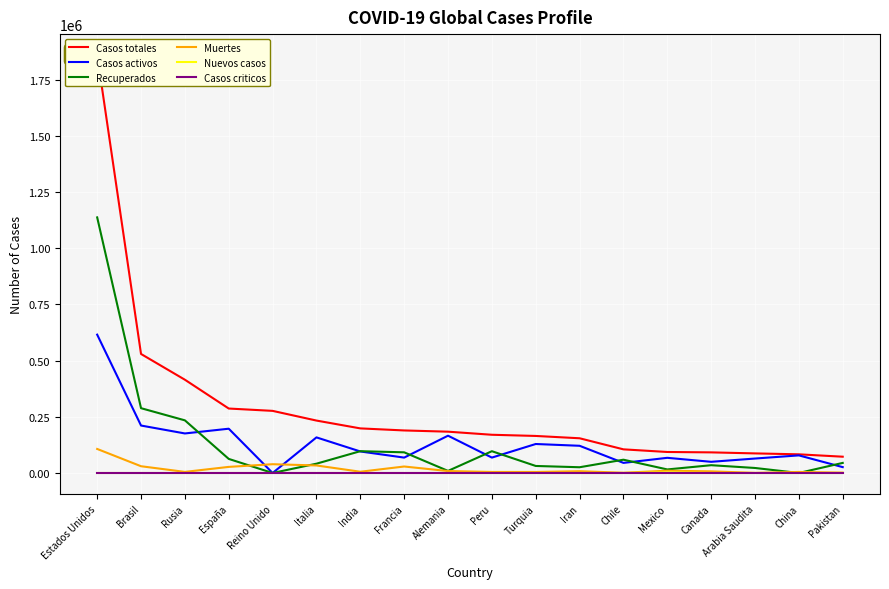

The Recuperados series shows 171743 at India. True or false?

False